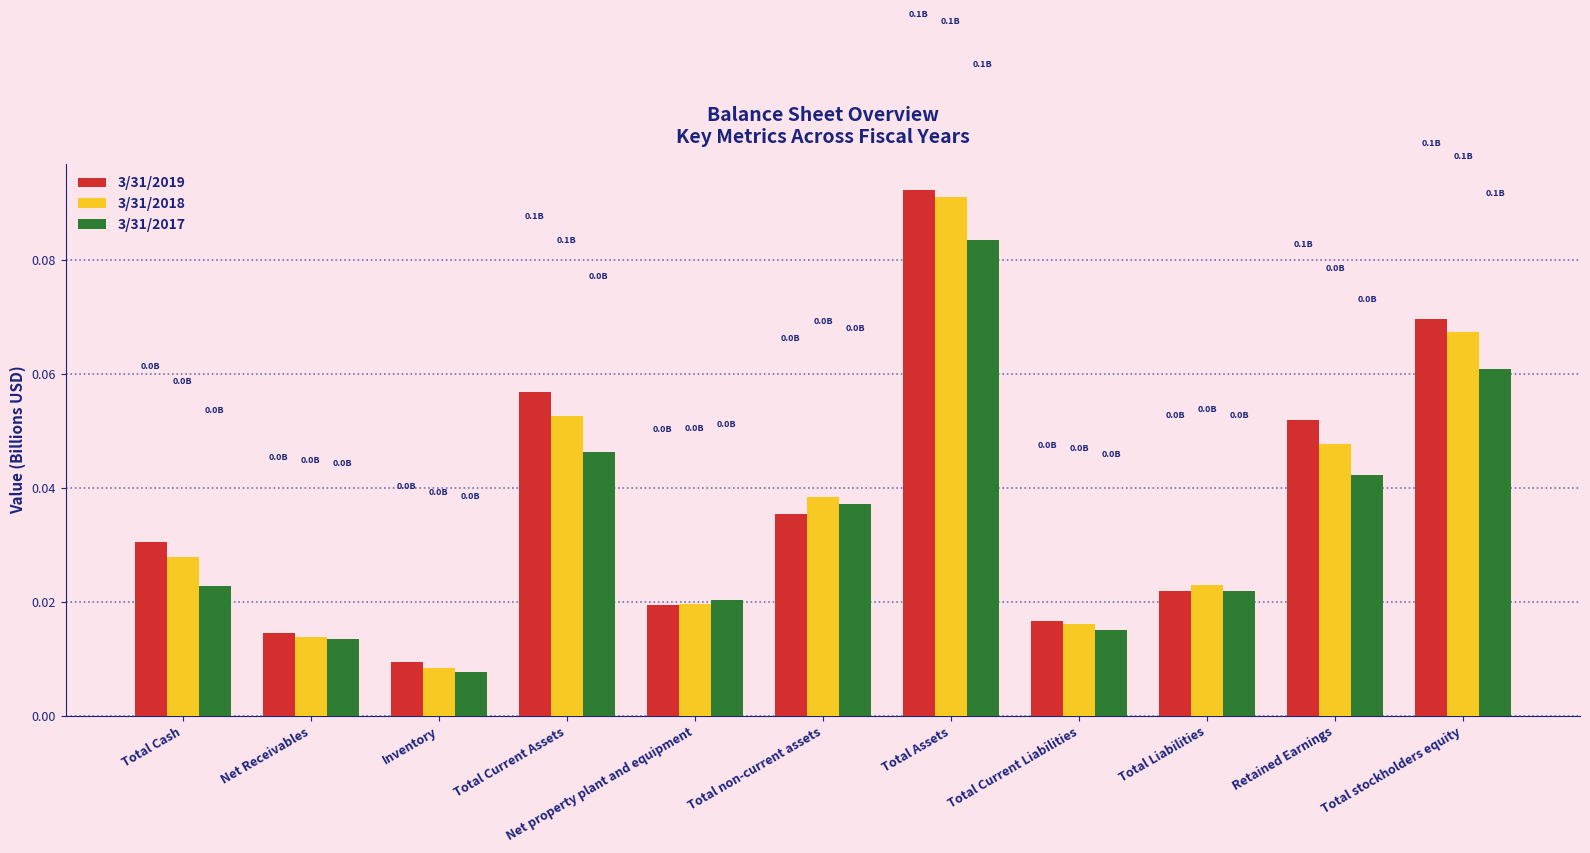

Are the bars horizontal?

No